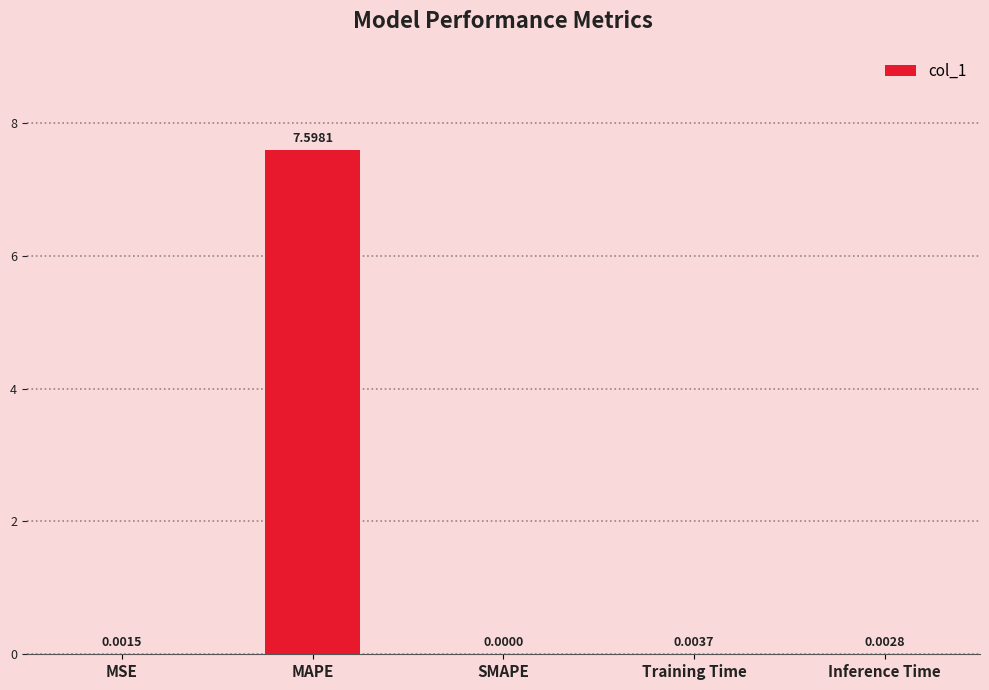

Count the number of values greater than 0.

4